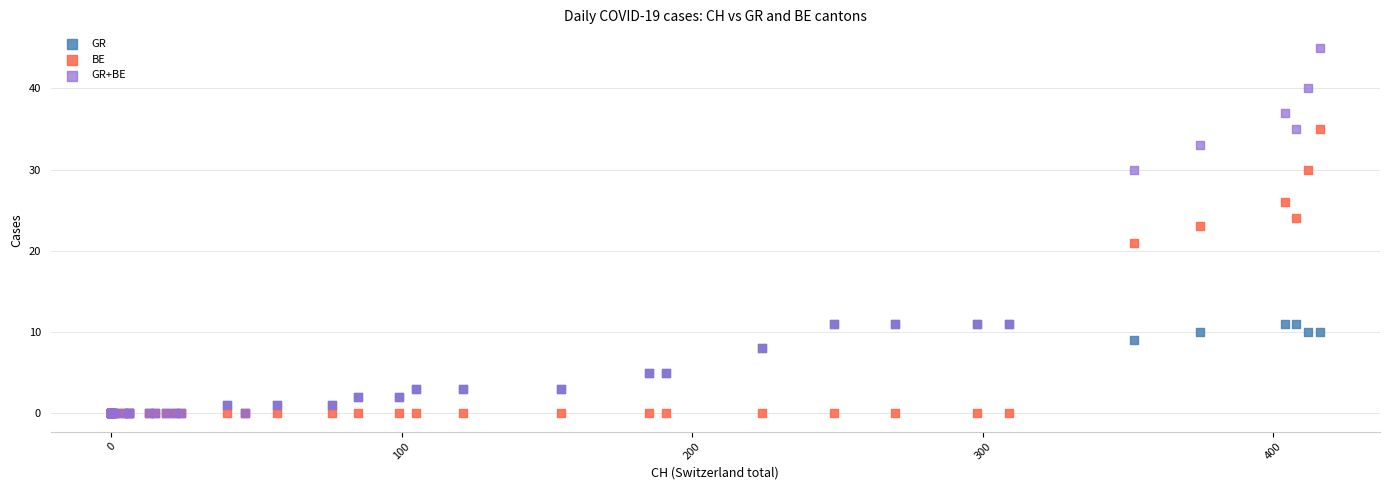

In the BE series, what Y value is closest to 17?

21